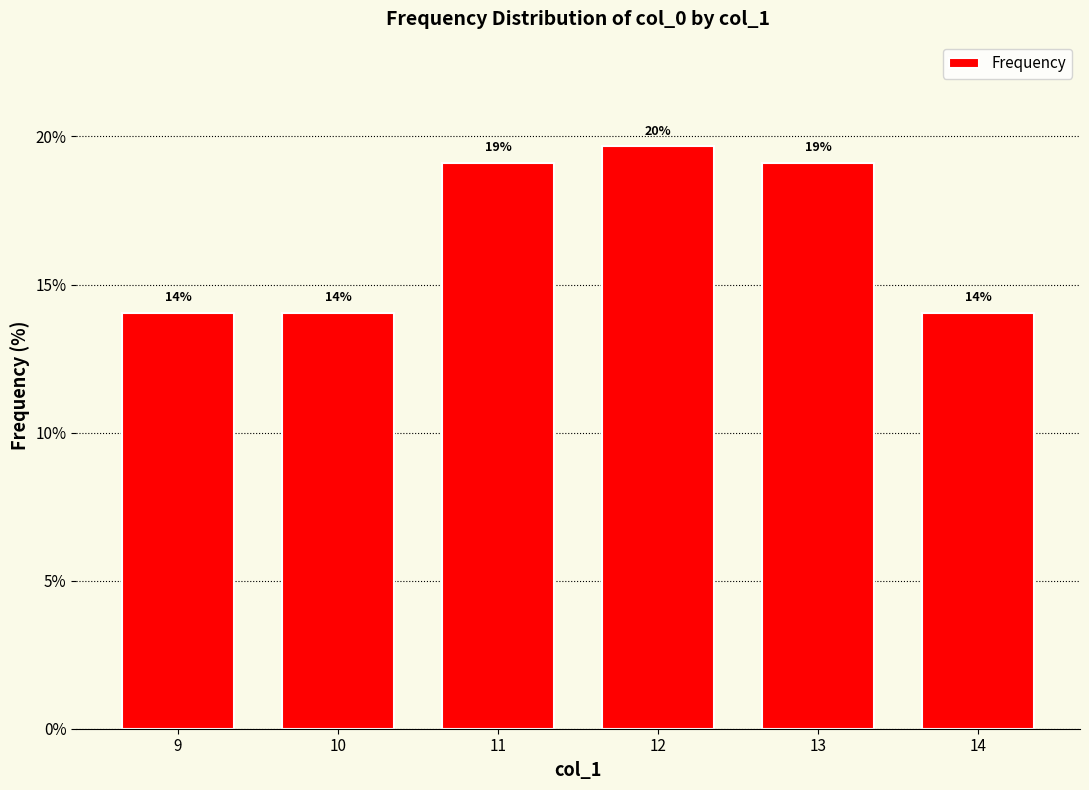

What is the sum of the values at 14 and 13?

33.1